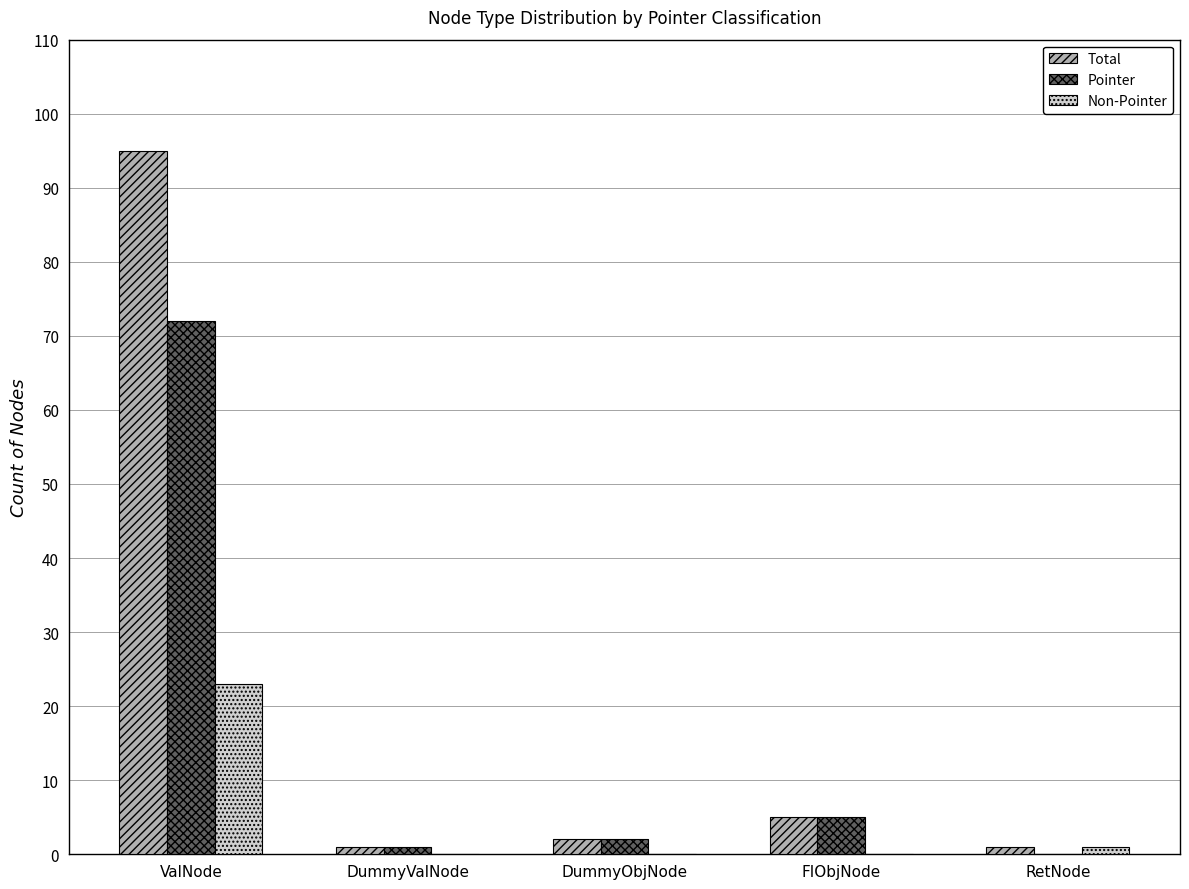

Reading left to right, list all the values displayed in this chart.

Total: ValNode=95	DummyValNode=1	DummyObjNode=2	FIObjNode=5	RetNode=1
Pointer: ValNode=72	DummyValNode=1	DummyObjNode=2	FIObjNode=5	RetNode=0
Non-Pointer: ValNode=23	DummyValNode=0	DummyObjNode=0	FIObjNode=0	RetNode=1